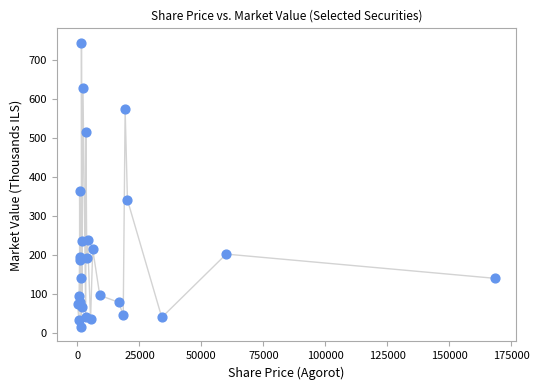

What Y value in the scatter plot is closest to 380?

364.1